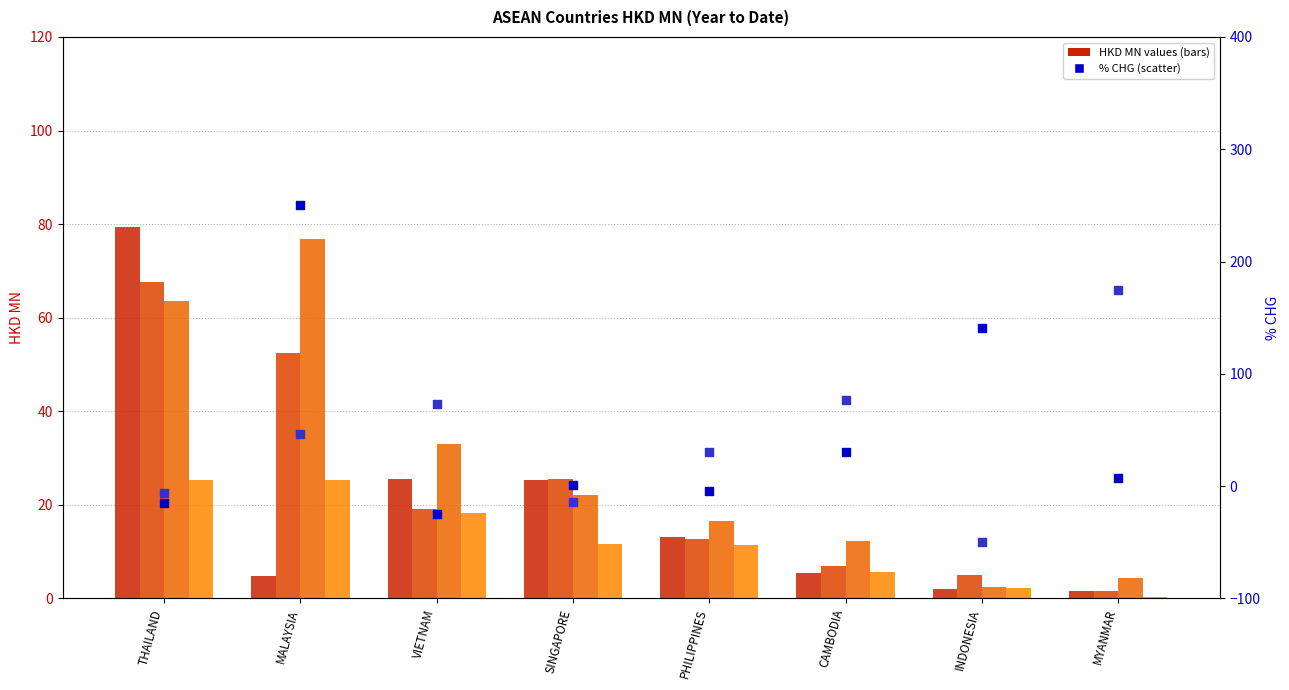

Which series reaches the maximum Y coordinate?

201712_% CHG